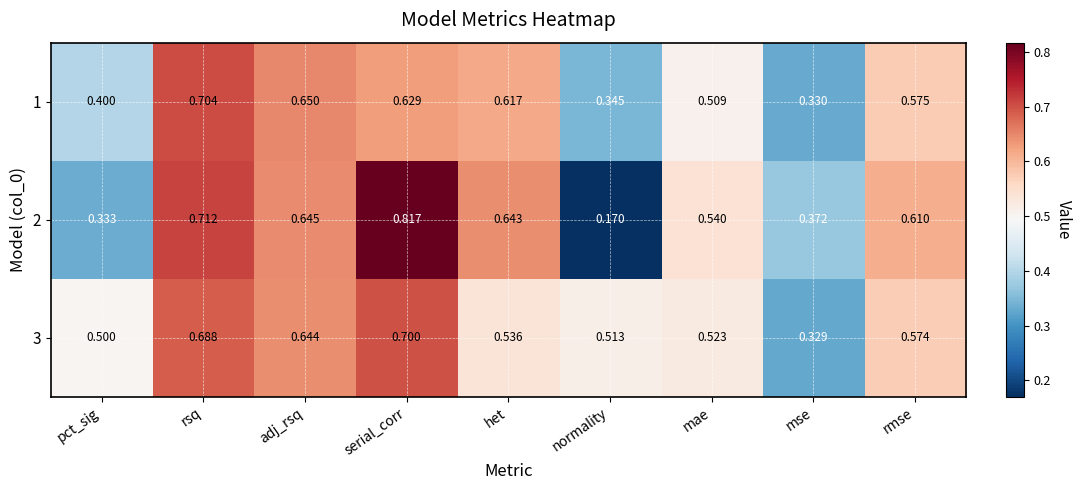

What is the total value across all series at mae?

1.6